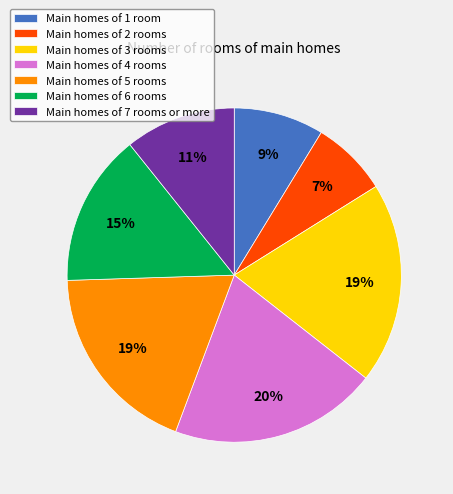

To the nearest percent, what is the average slice percentage?

14%